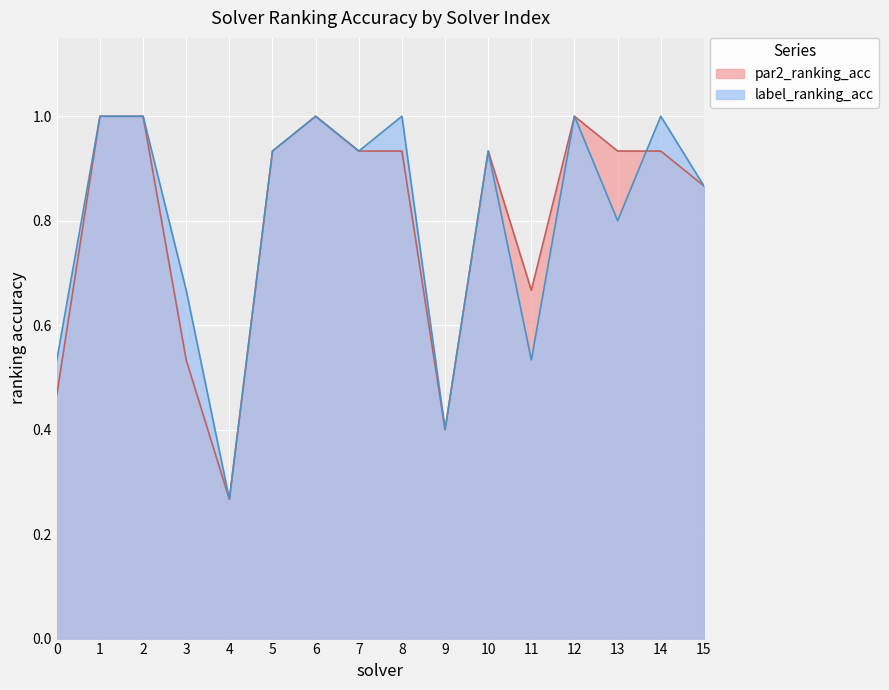

At which category is the sum across all series the highest?

1